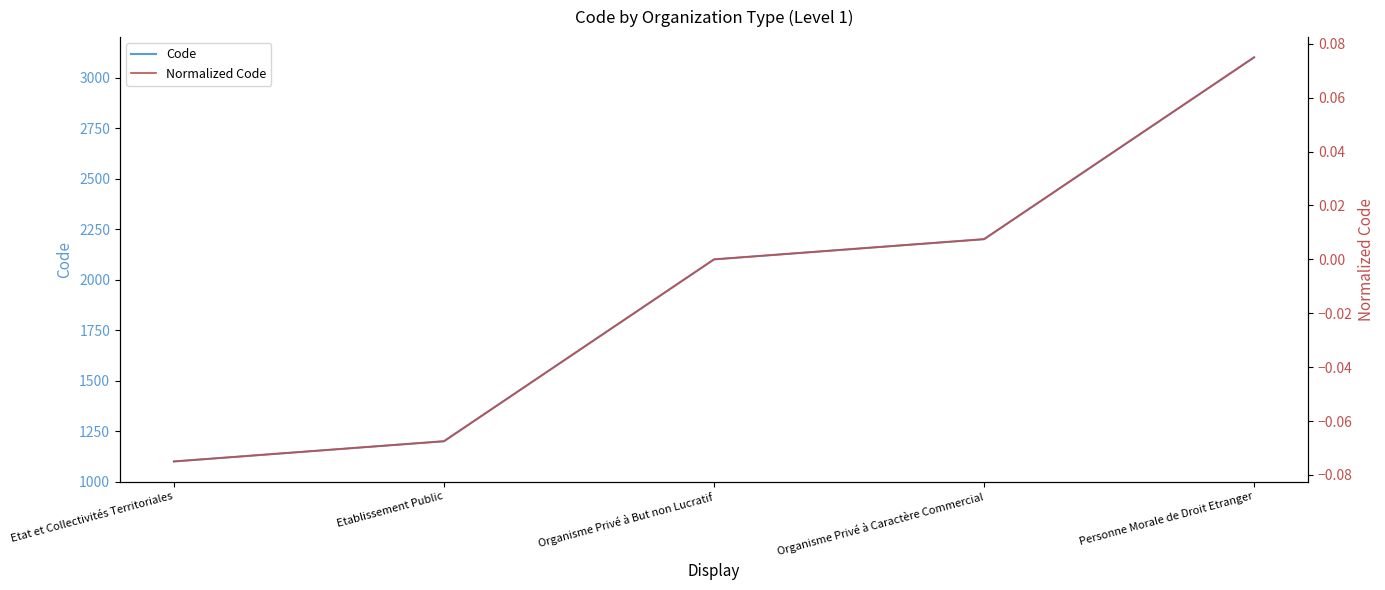

What is the average value of the Code series?

1940.0